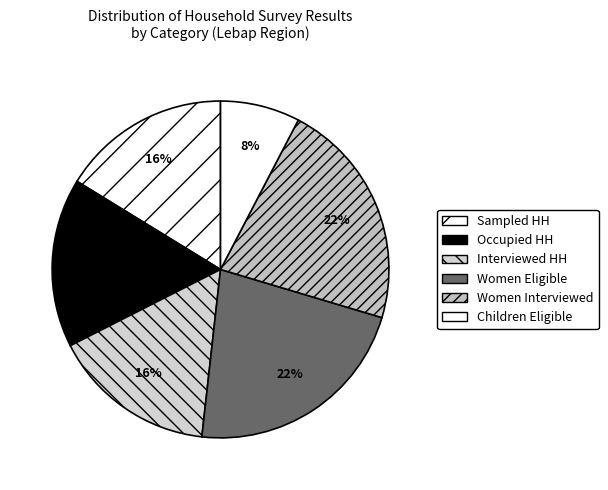

How many segments does this pie chart have?

6